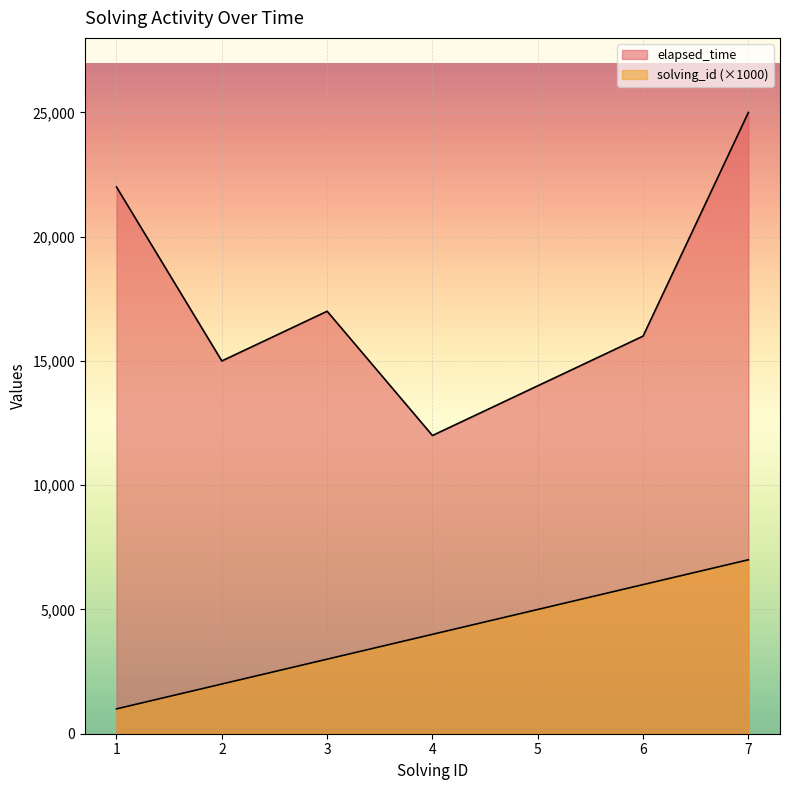

Which series has the largest total across all categories?

elapsed_time